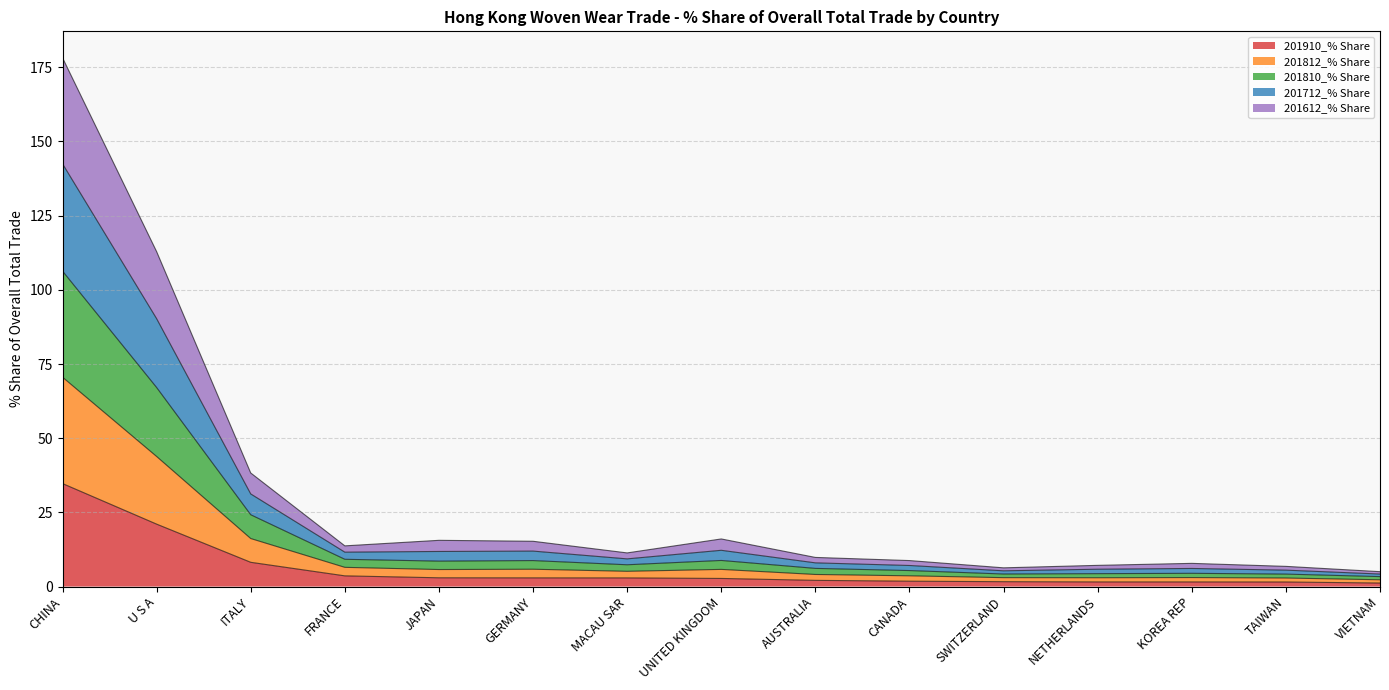

Which series has the largest total across all categories?

201810_% Share